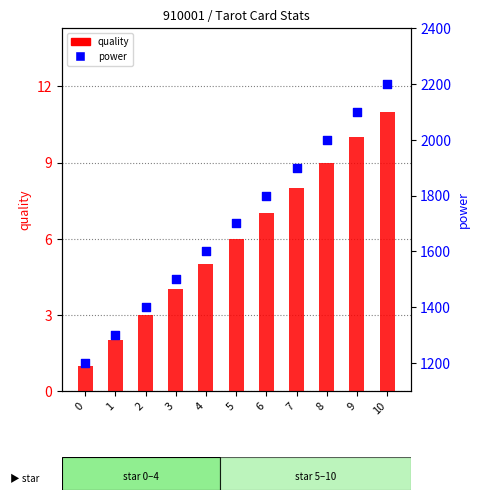

Which series has the largest Y range (max minus min)?

power